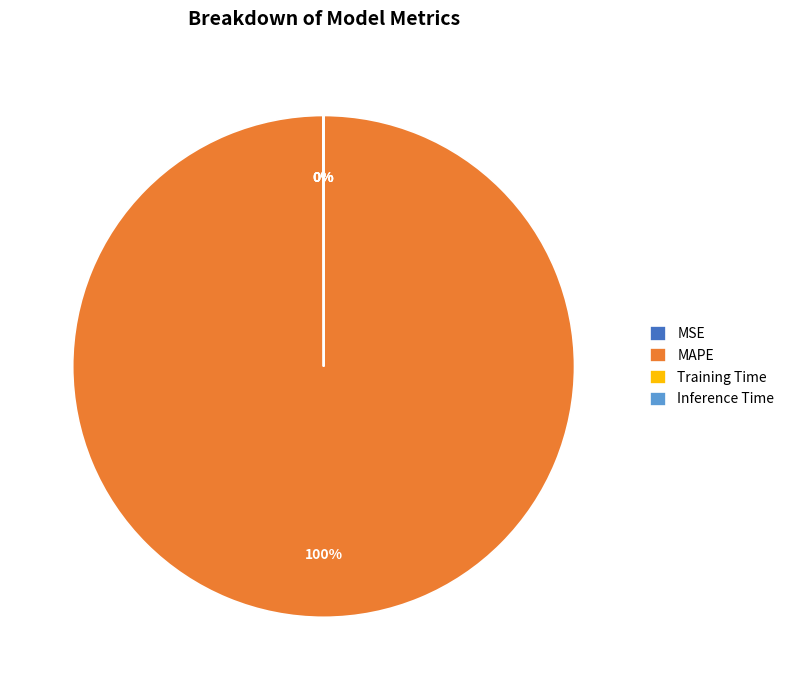

Is there a majority slice in this chart?

Yes